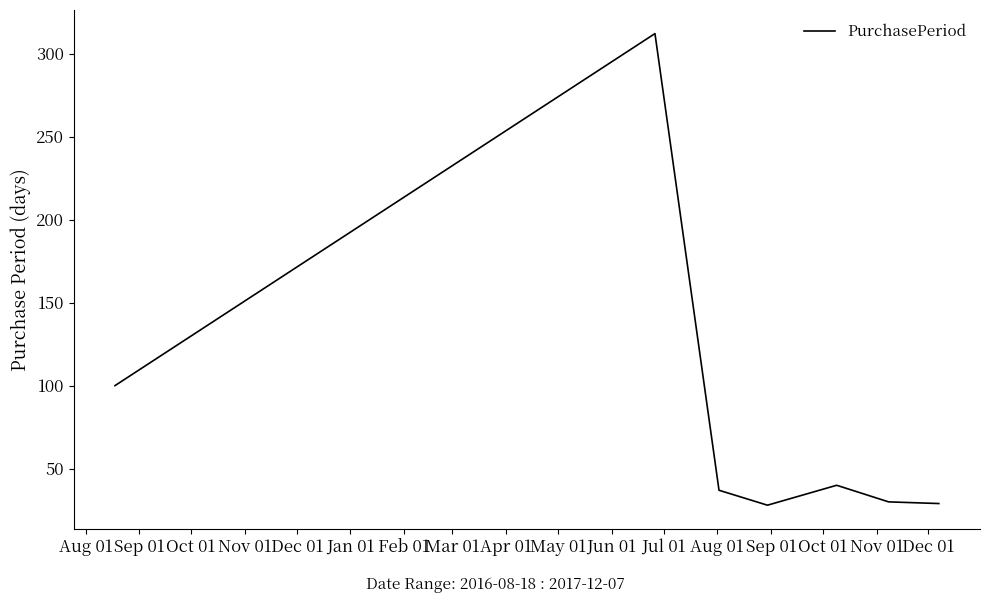

Is this an area chart (filled region under the line)?

No